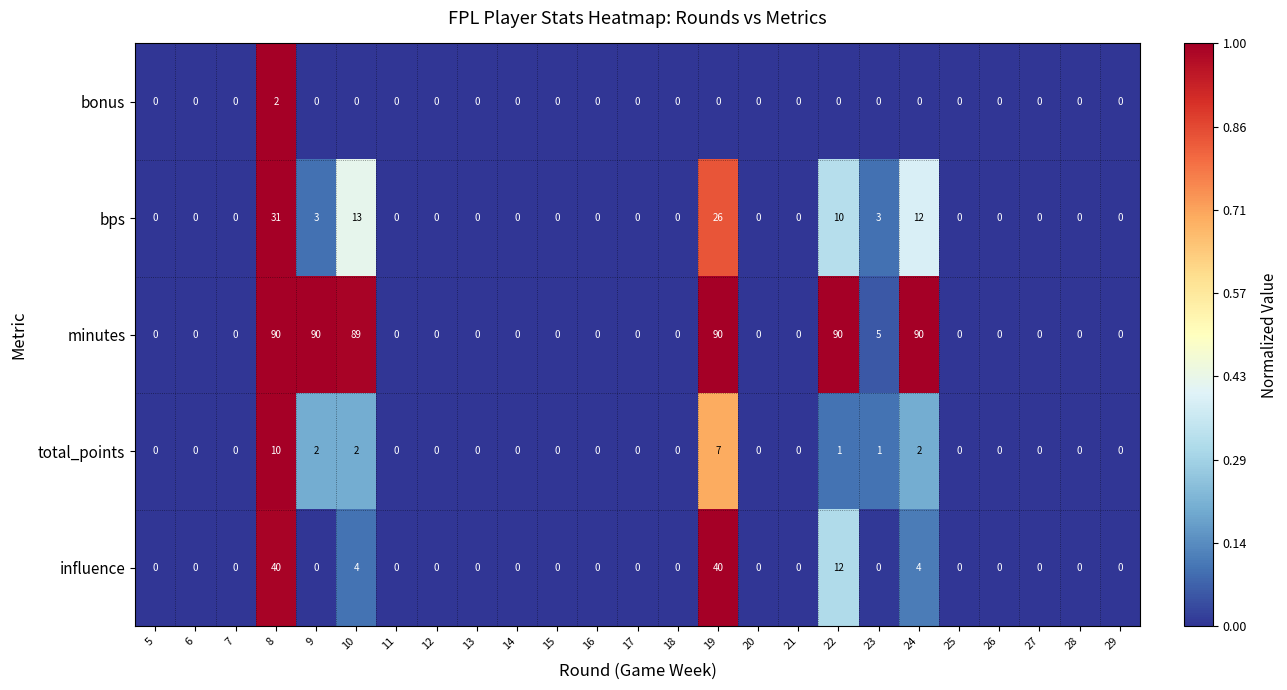

Which series has the largest range (max minus min)?

minutes